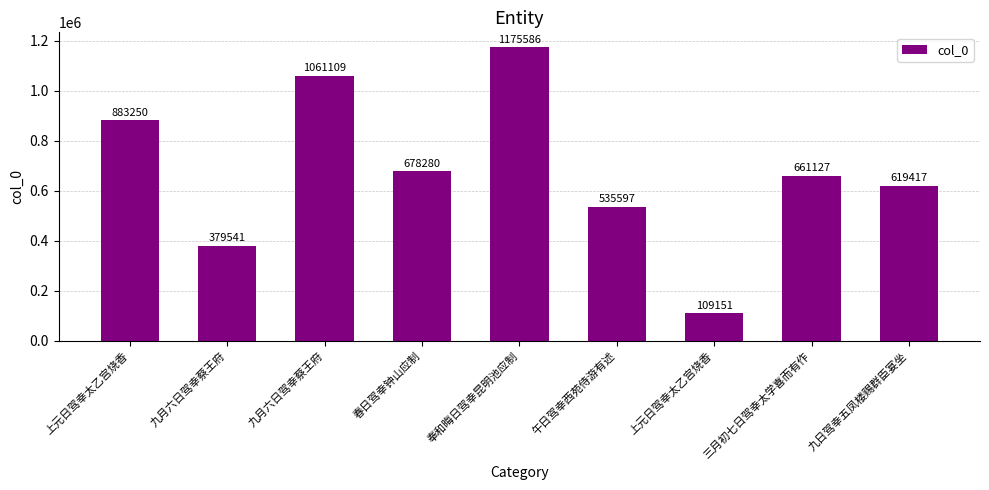

What is the average value?

678118